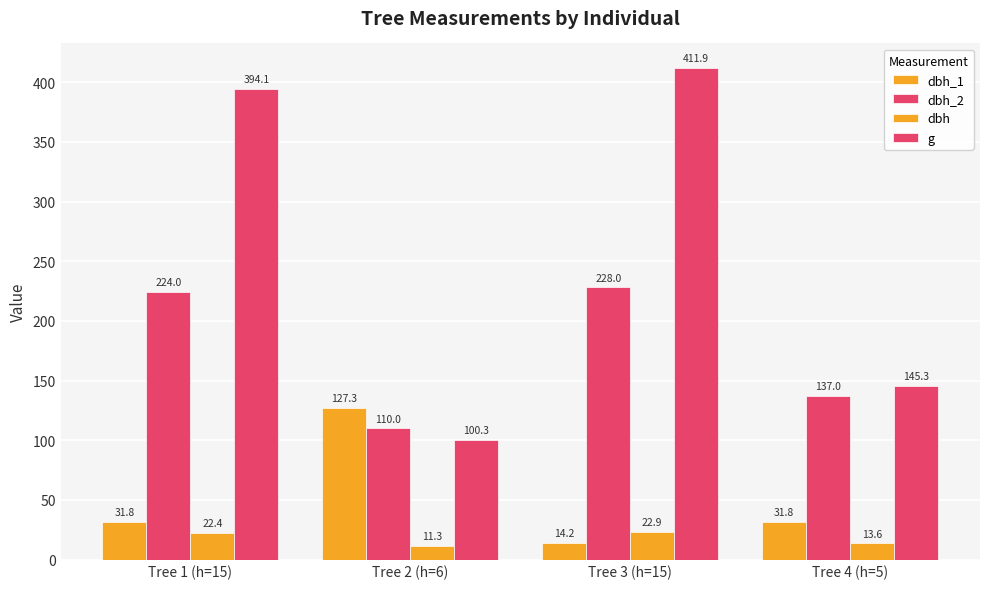

Read the dbh value at Tree 1 (h=15).

22.4